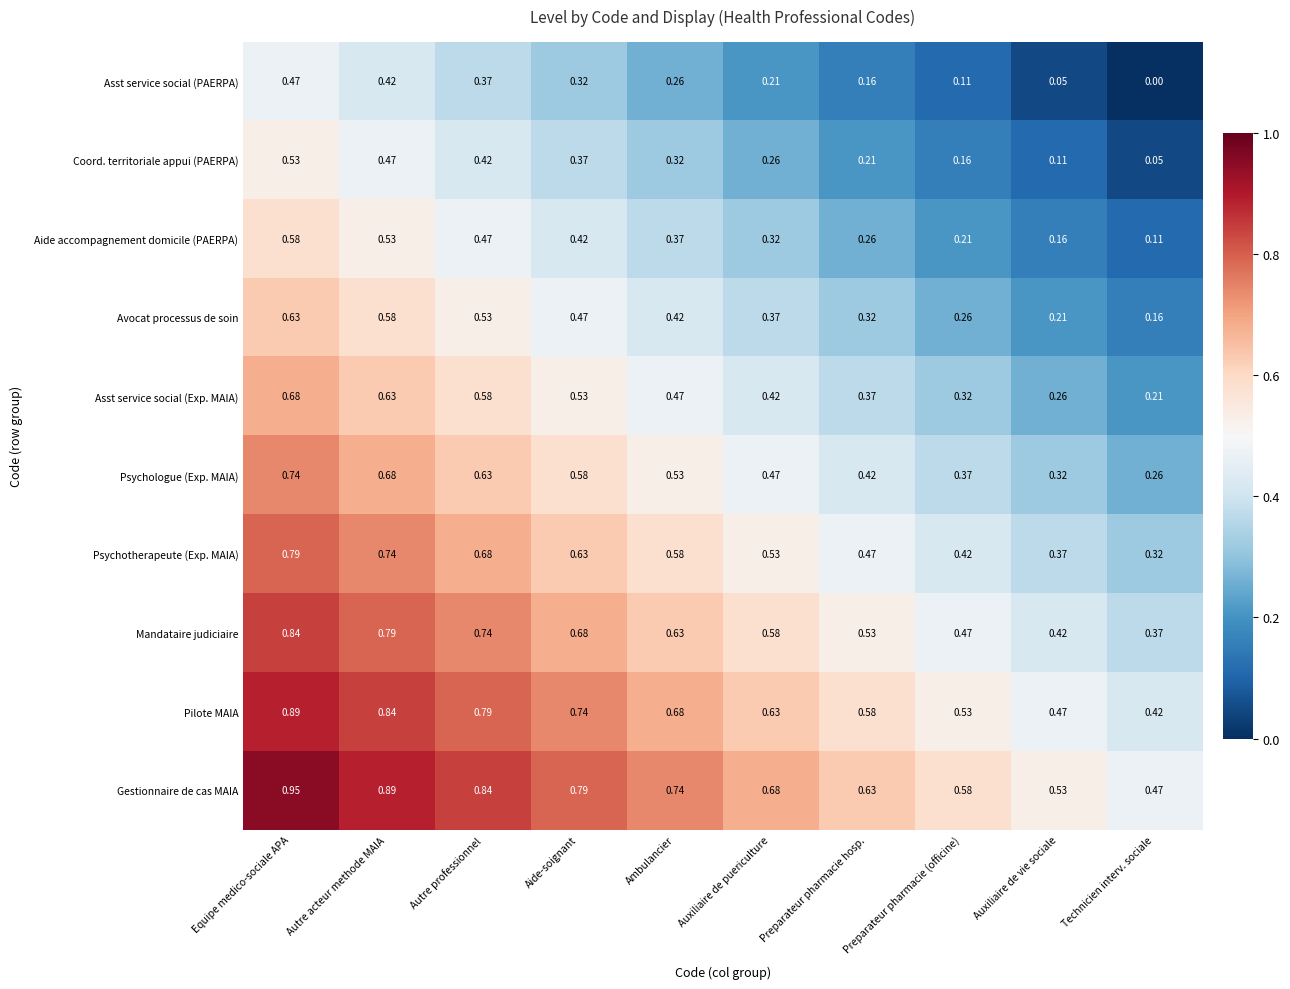

List the labels in order of Pilote MAIA value, smallest first.

Technicien interv. sociale, Auxiliaire de vie sociale, Preparateur pharmacie (officine), Preparateur pharmacie hosp., Auxiliaire de puericulture, Ambulancier, Aide-soignant, Autre professionnel, Autre acteur methode MAIA, Equipe medico-sociale APA